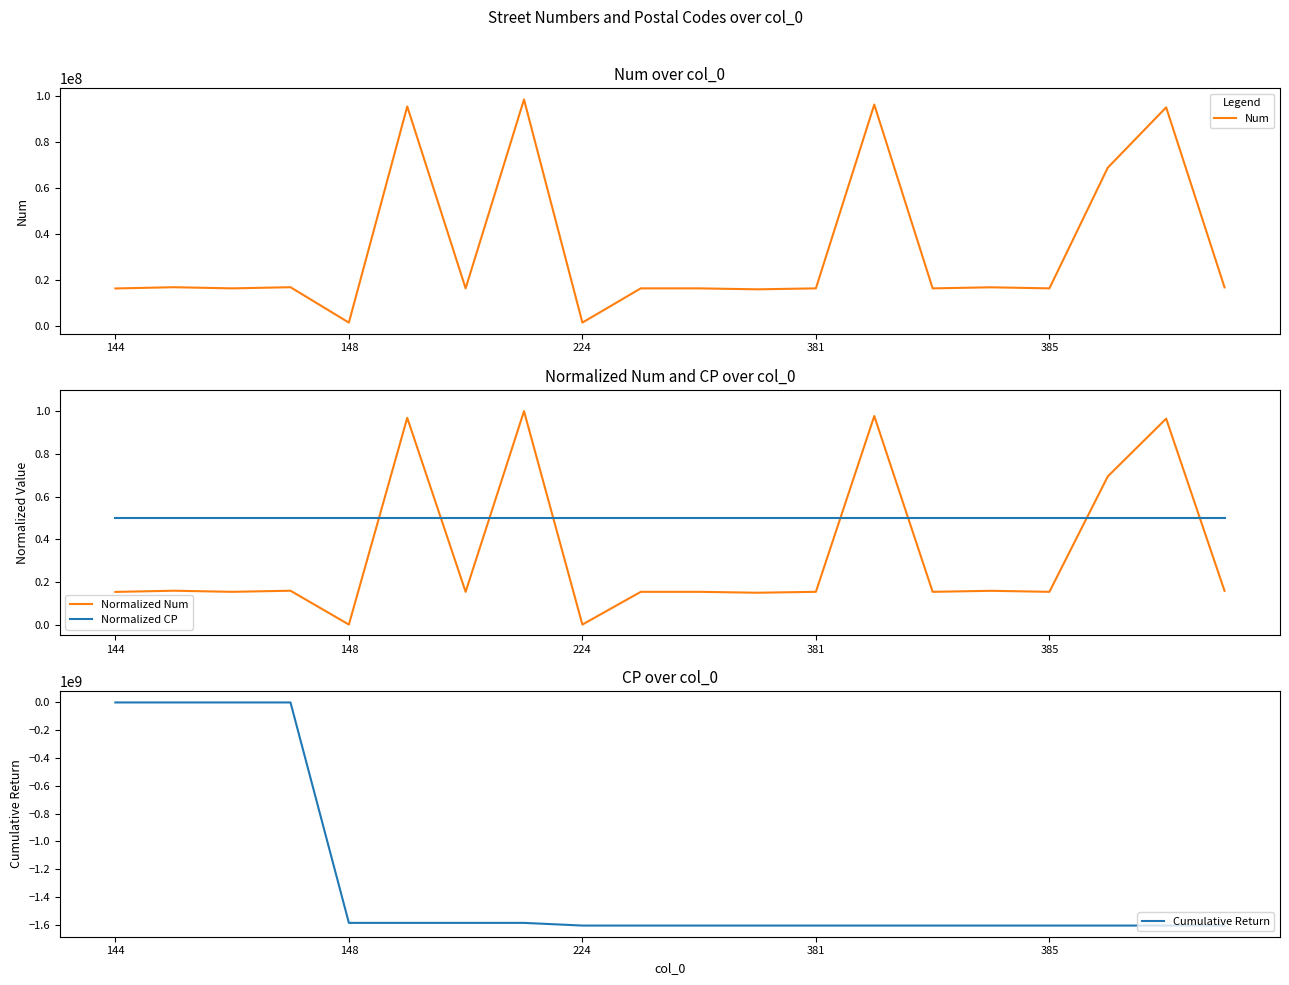

Which series ends up on top after the final intersection of Normalized Num and Normalized CP?

Normalized CP